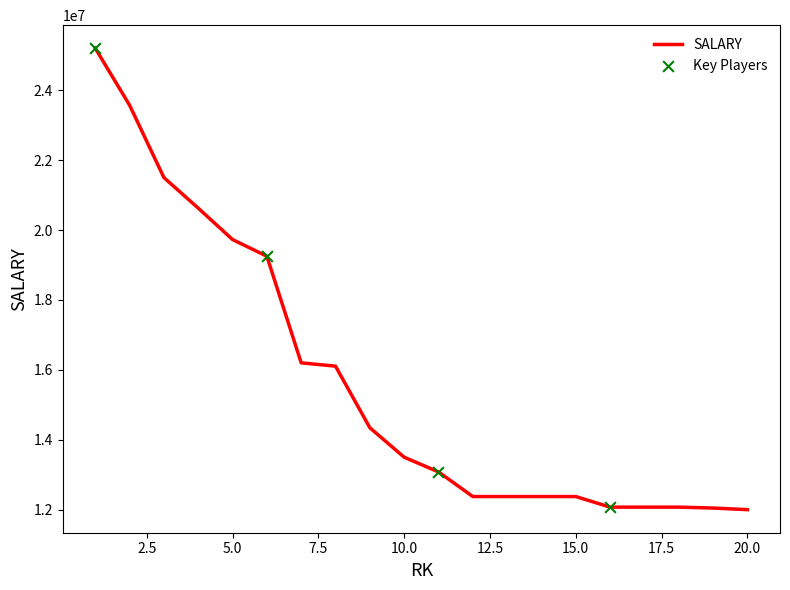

What is the smallest value displayed?

12000000